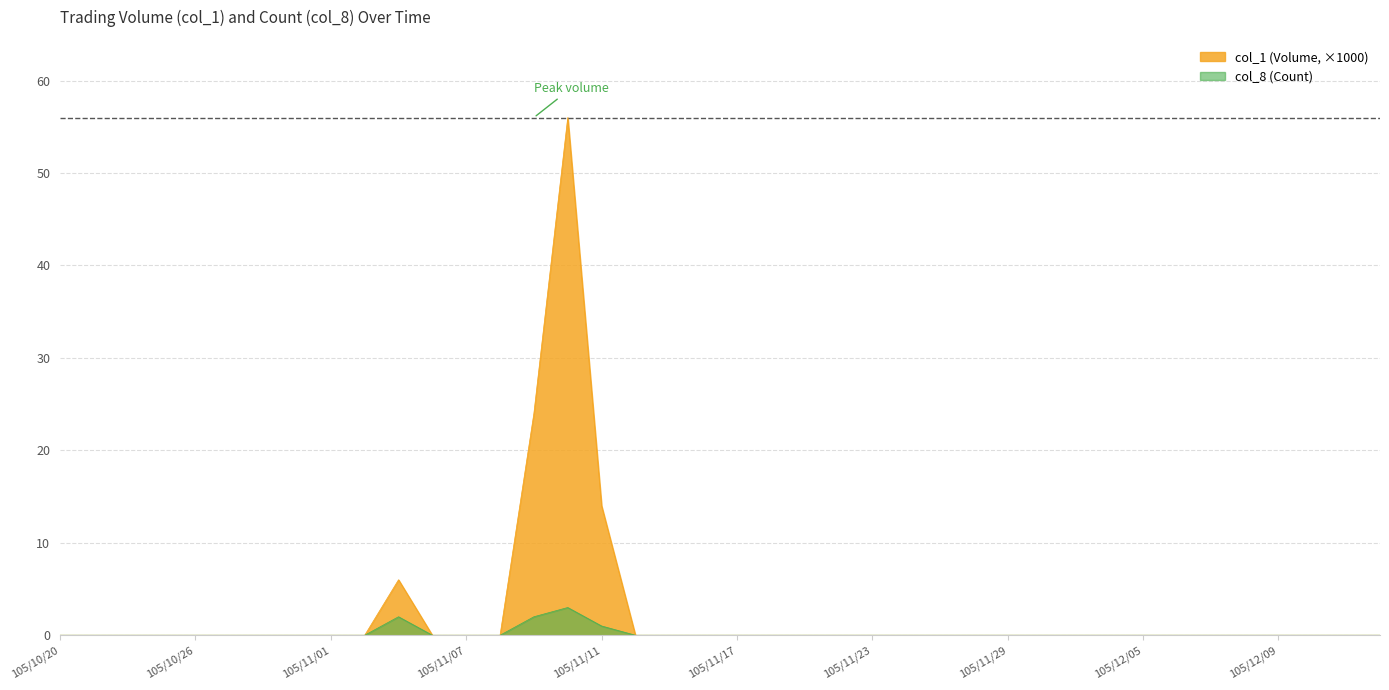

The col_8 series shows -2 at 105/11/21. True or false?

False